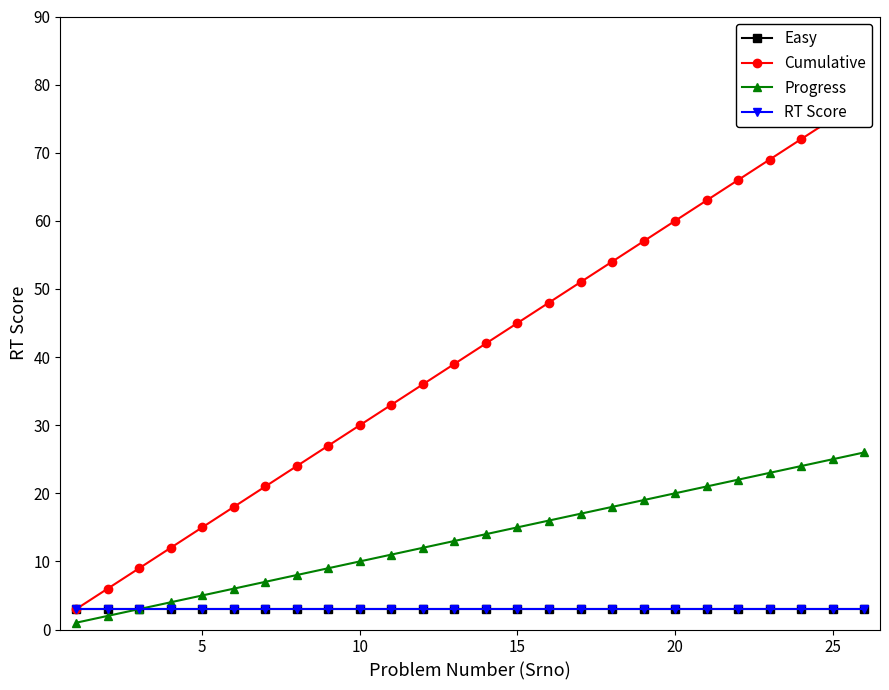

What is the greatest value displayed?

78